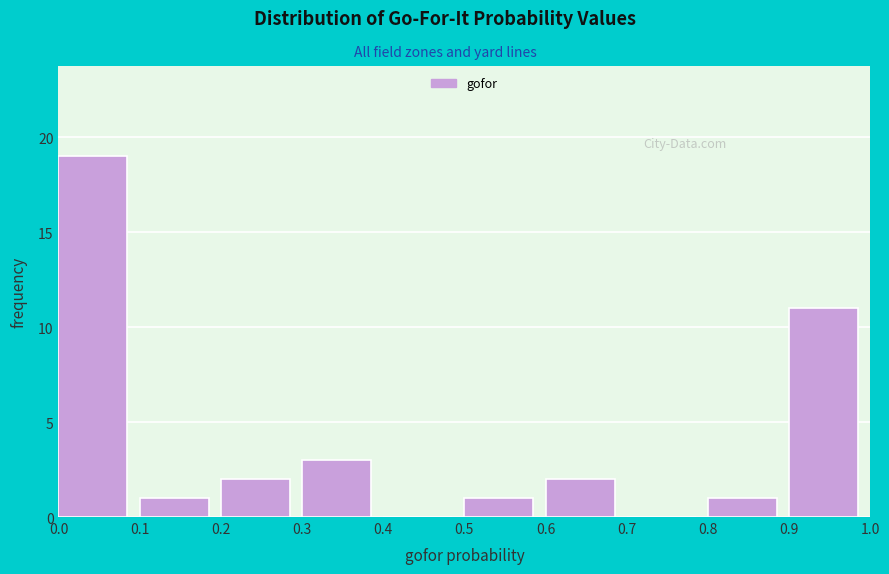

Reading left to right, list every bar in this chart as the range it spans on the x-axis followed by its height. The values are not printed on the chart, so give them approximately, as read against the axis.

0.0 to 0.1: 19
0.1 to 0.2: 1
0.2 to 0.3: 2
0.3 to 0.4: 3
0.4 to 0.5: 0
0.5 to 0.6: 1
0.6 to 0.7: 2
0.7 to 0.8: 0
0.8 to 0.9: 1
0.9 to 1.0: 11